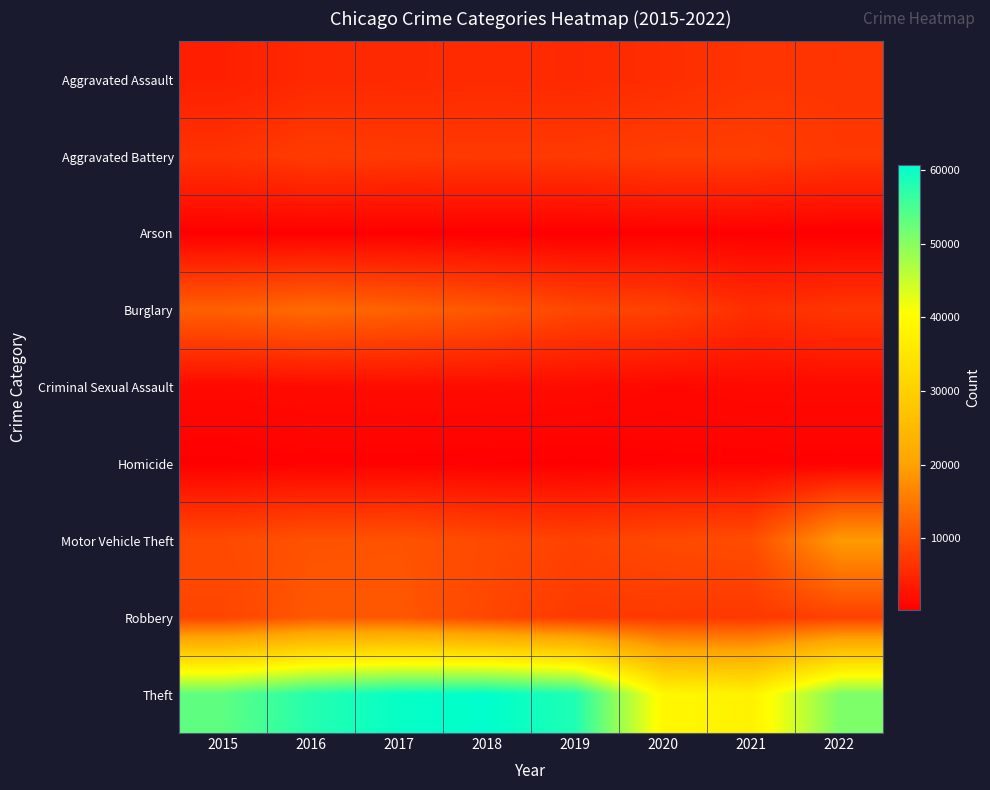

Between 2017 and 2020, which series saw the biggest shift?

Theft